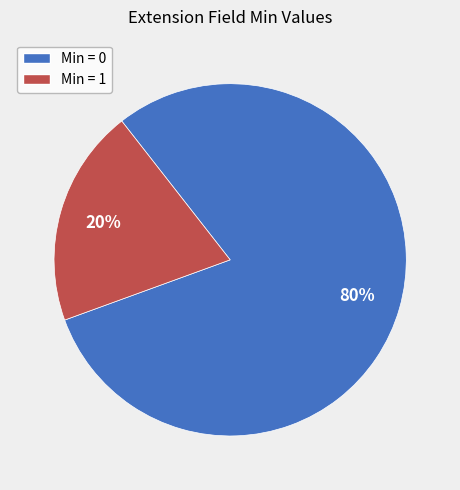

How many segments does this pie chart have?

2